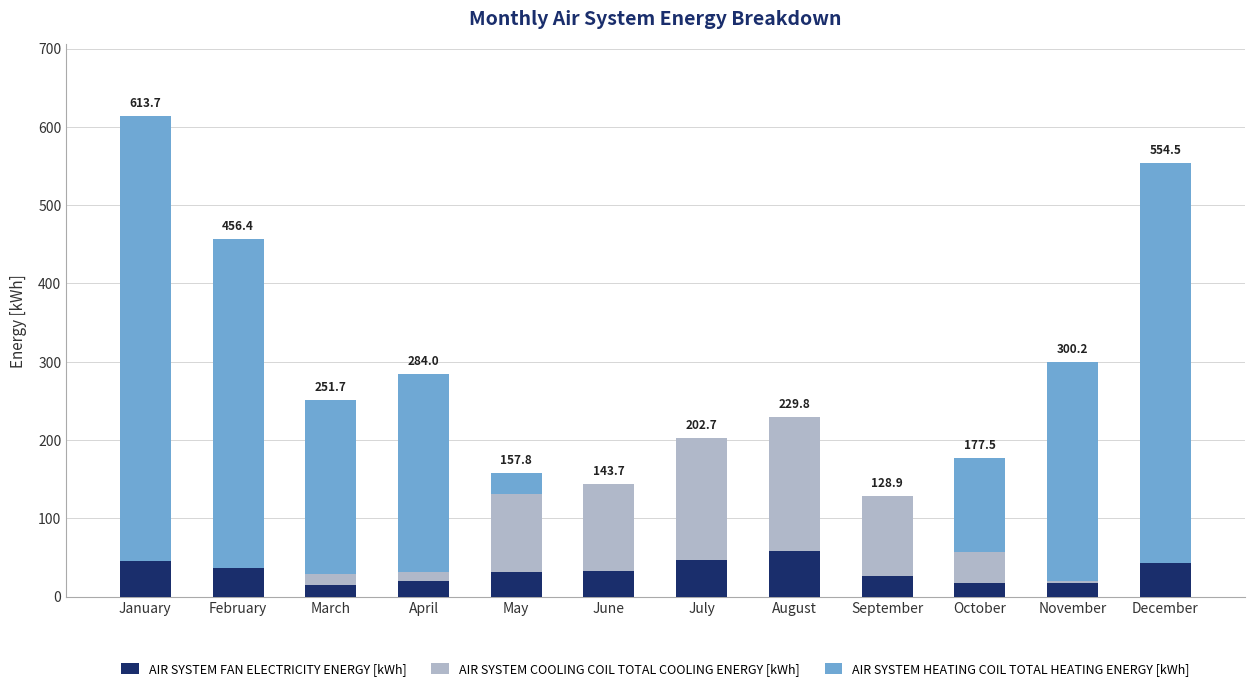

Does the chart contain stacked bars?

Yes